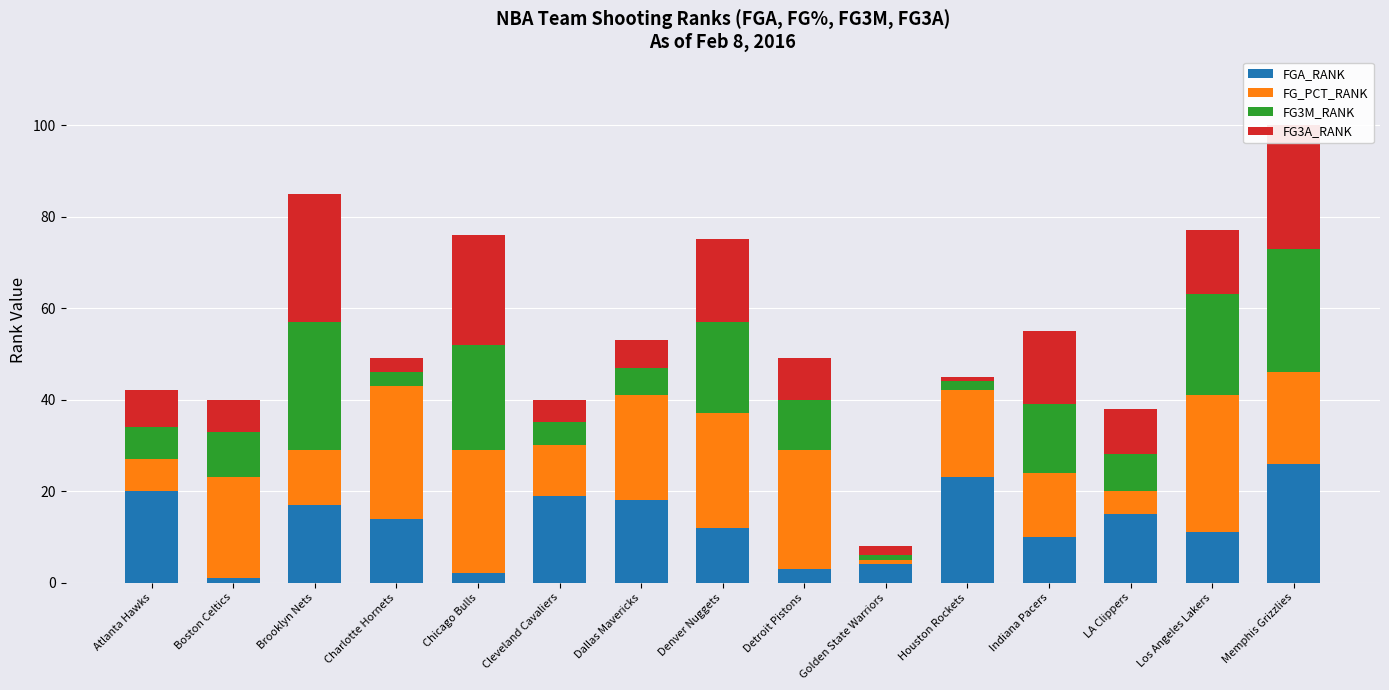

Count the number of categories in the chart.

15